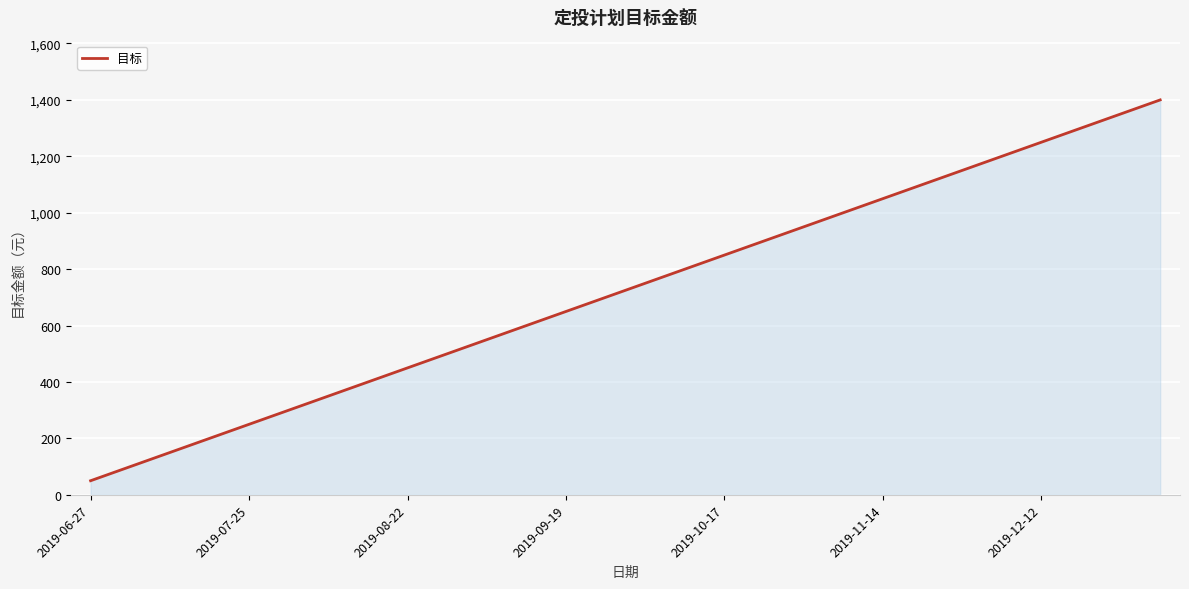

What is the minimum value shown in the chart?

50